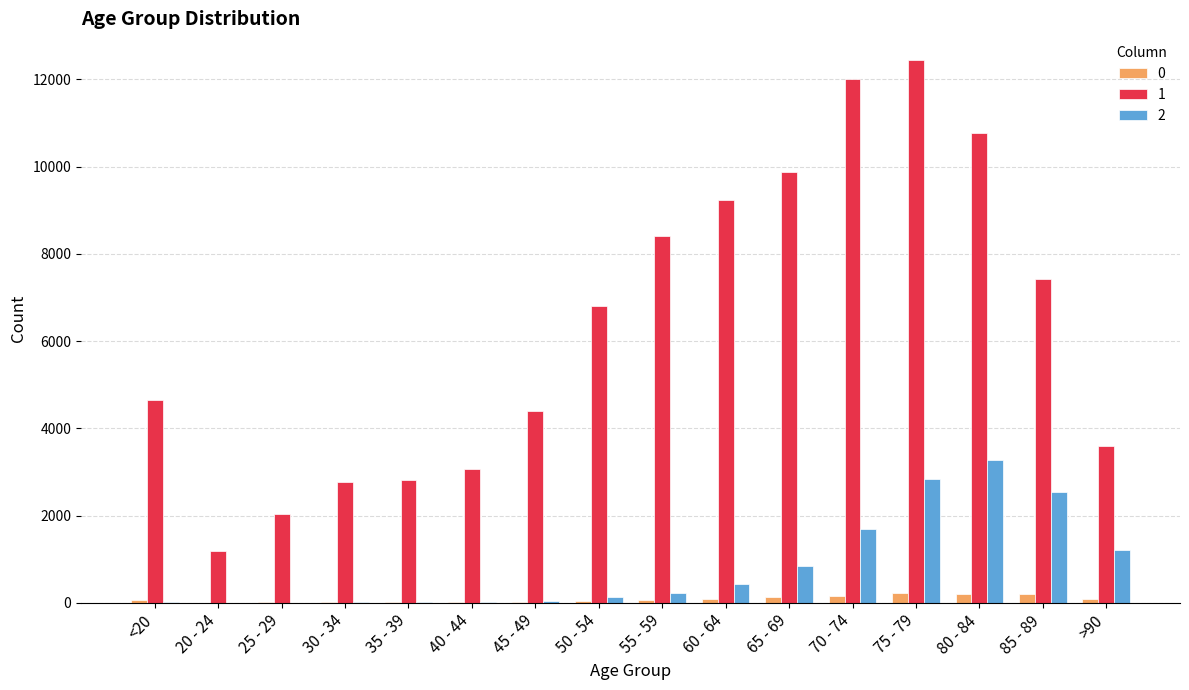

What is the average value of the 1 series?

6343